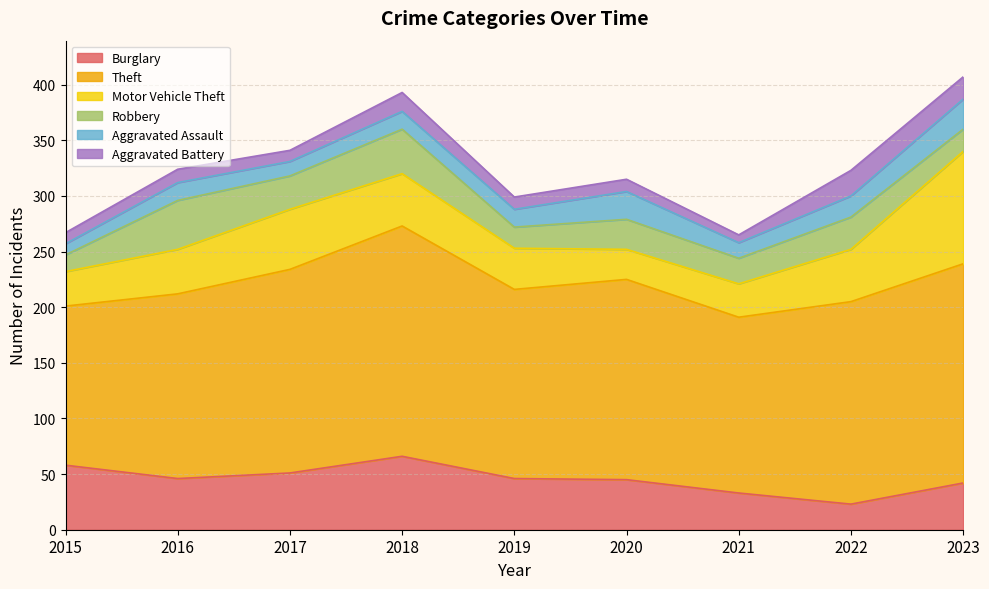

What are all the series names shown in the legend?

Burglary, Theft, Motor Vehicle Theft, Robbery, Aggravated Assault, Aggravated Battery